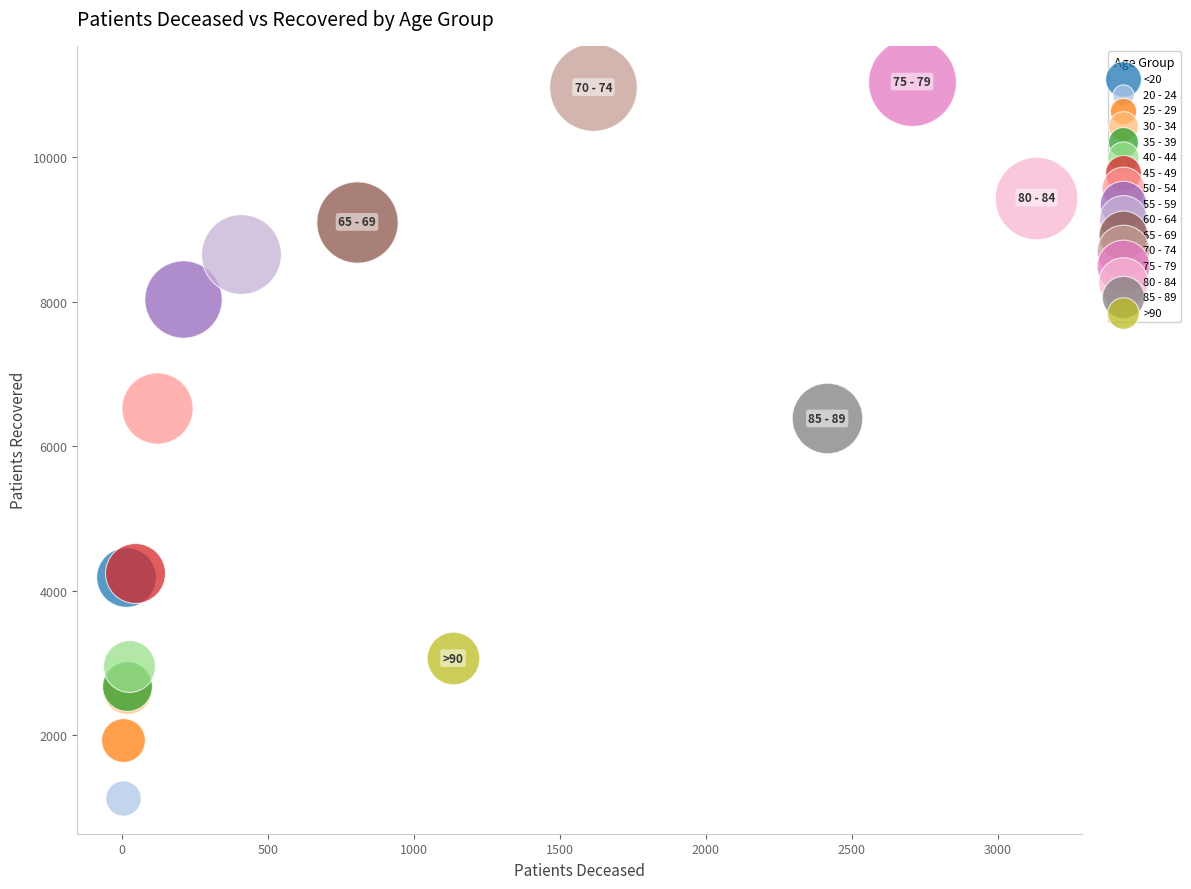

What are all the series names shown in the legend?

<20, 20 - 24, 25 - 29, 30 - 34, 35 - 39, 40 - 44, 45 - 49, 50 - 54, 55 - 59, 60 - 64, 65 - 69, 70 - 74, 75 - 79, 80 - 84, 85 - 89, >90